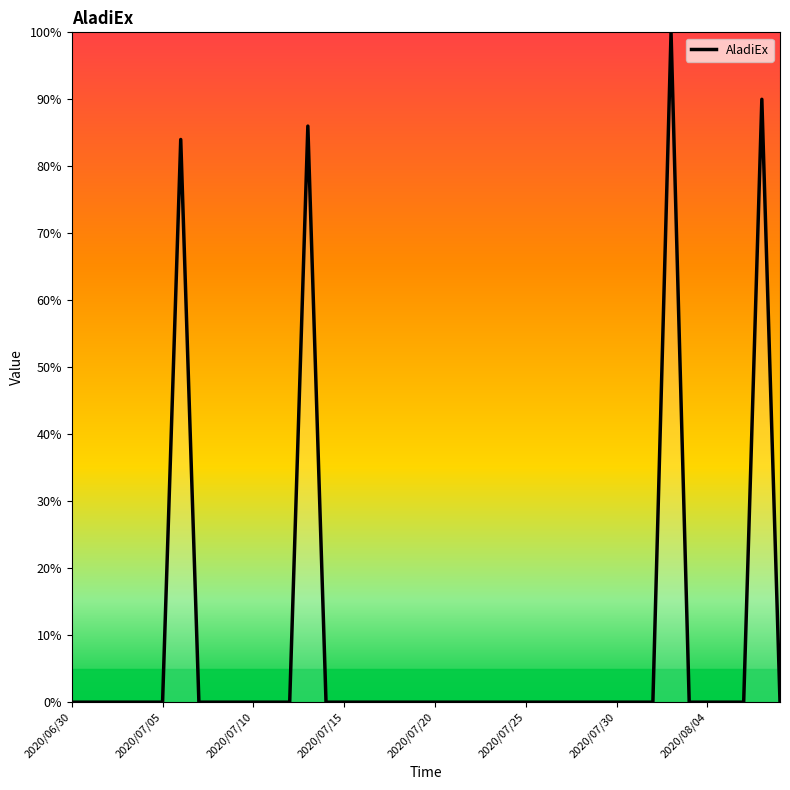

What is the difference between the maximum and minimum values?

100